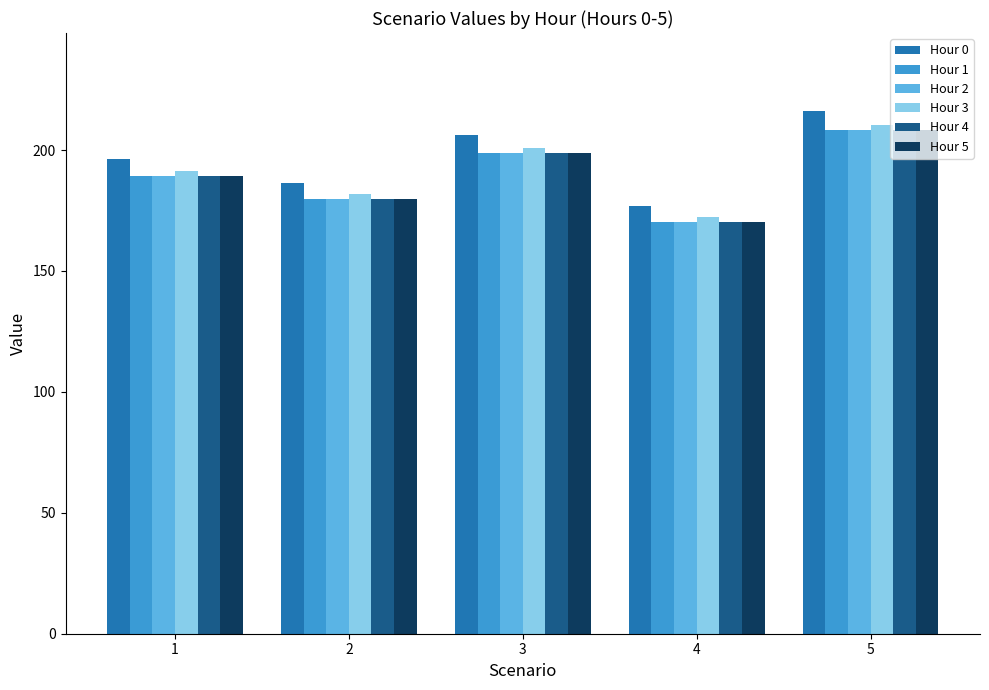

The Hour 3 series shows 172.3 at 4. True or false?

True